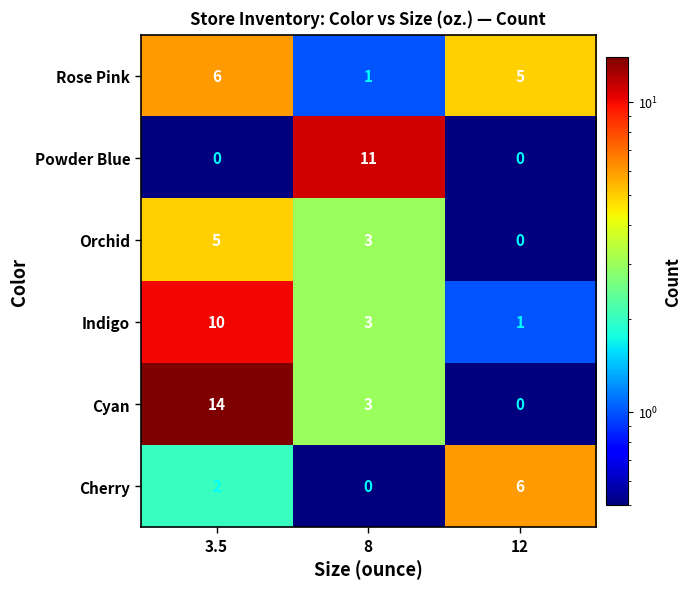

True or false: Powder Blue has a value of 0 at 3.5.

True